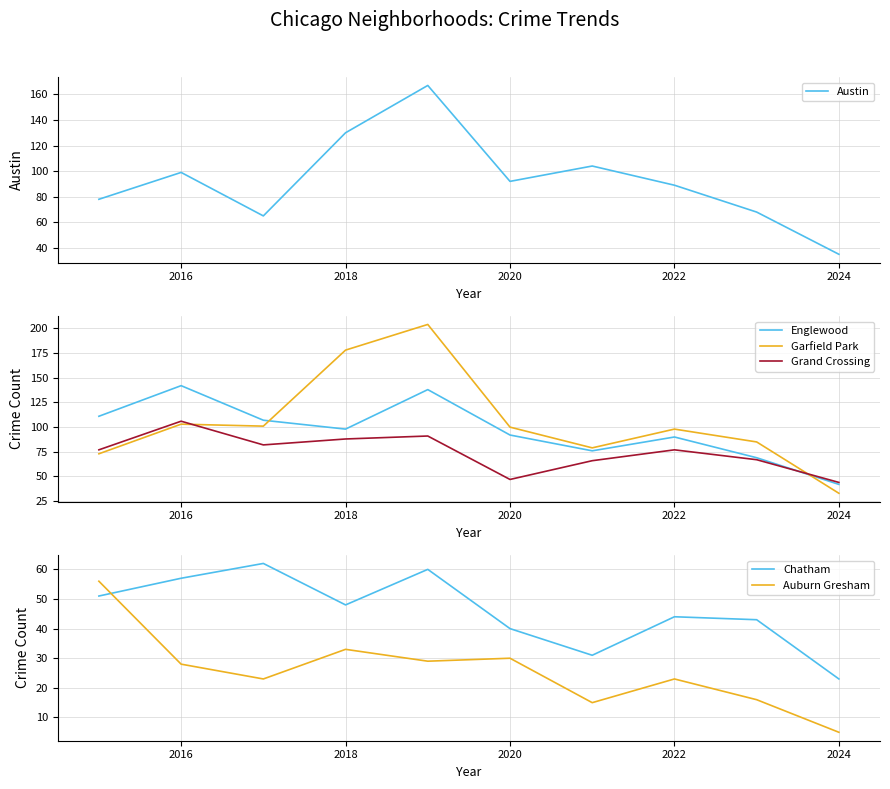

Which category has the lowest value in the Englewood series?

2024